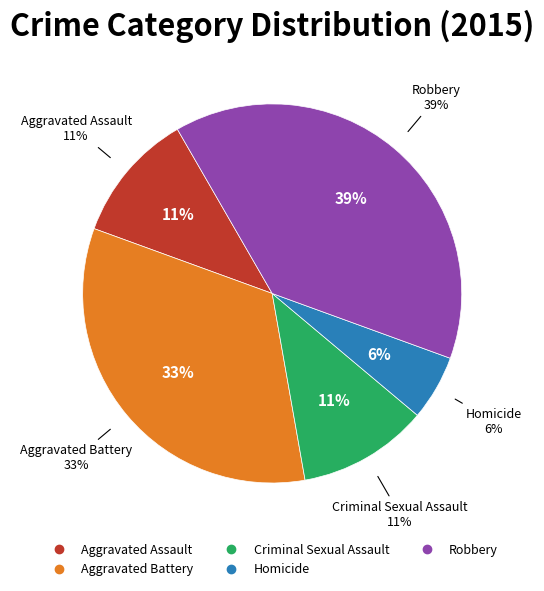

Which category has the smallest portion of the pie?

Homicide